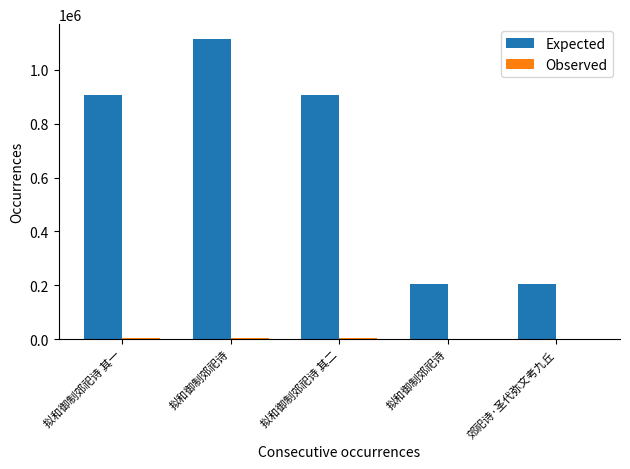

Count the number of data series in this chart.

2